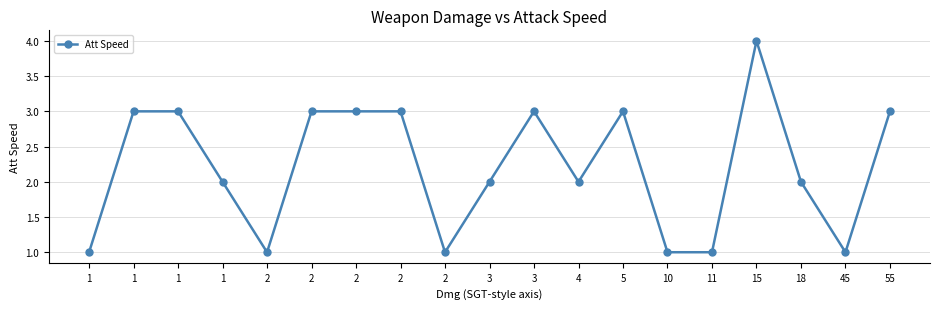

Count the number of data series in this chart.

1